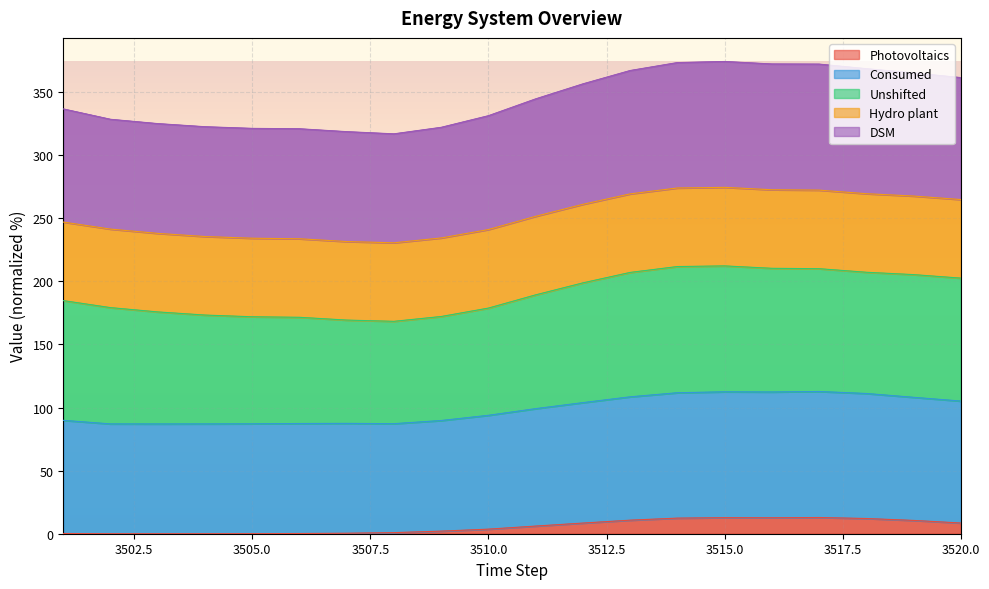

Is it true that DSM equals 17.7 at 3508?

False